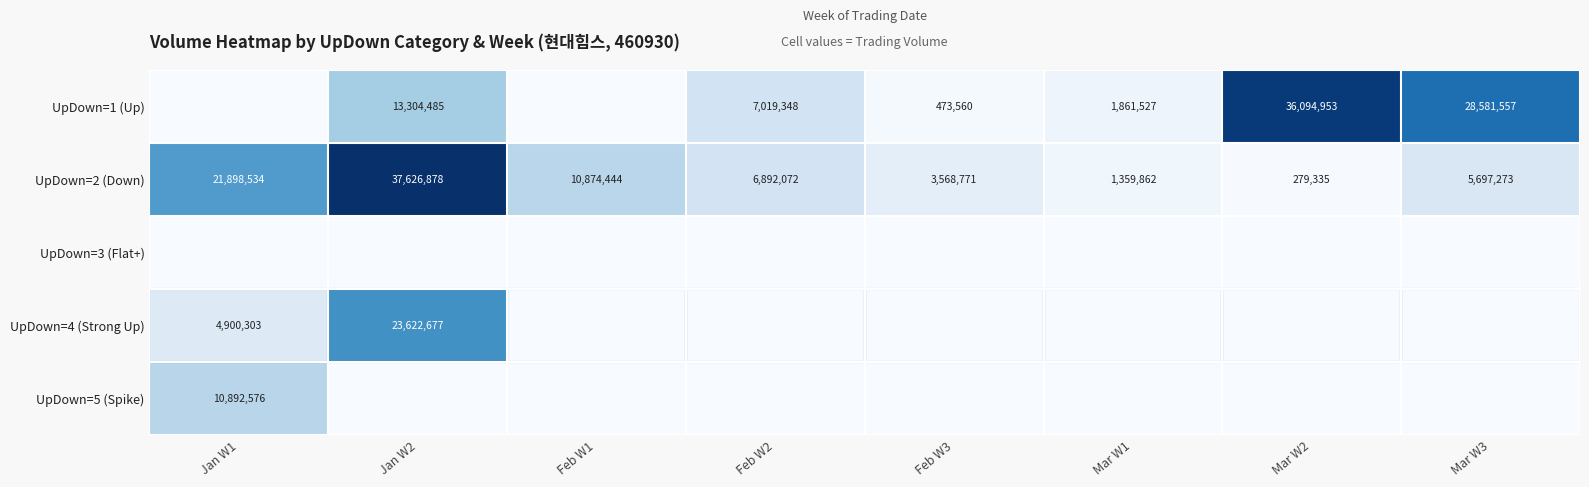

What is the sum of the UpDown=2 (Down) values at Mar W3 and Mar W2?

5976608